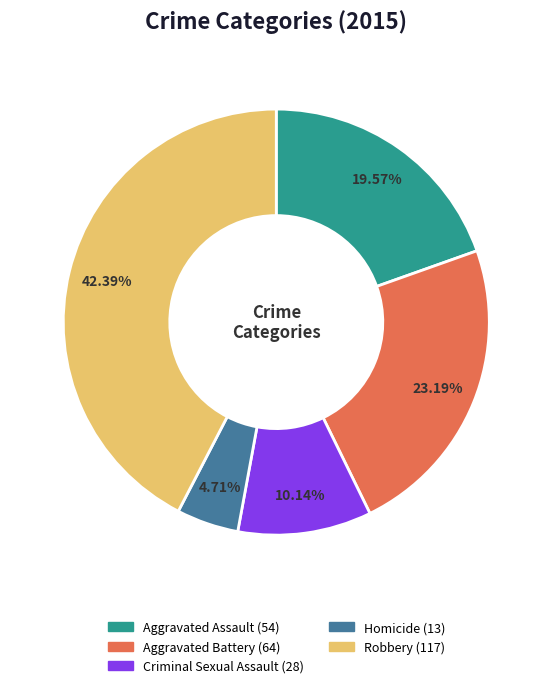

Rank the categories by value from highest to lowest.

Robbery, Aggravated Battery, Aggravated Assault, Criminal Sexual Assault, Homicide